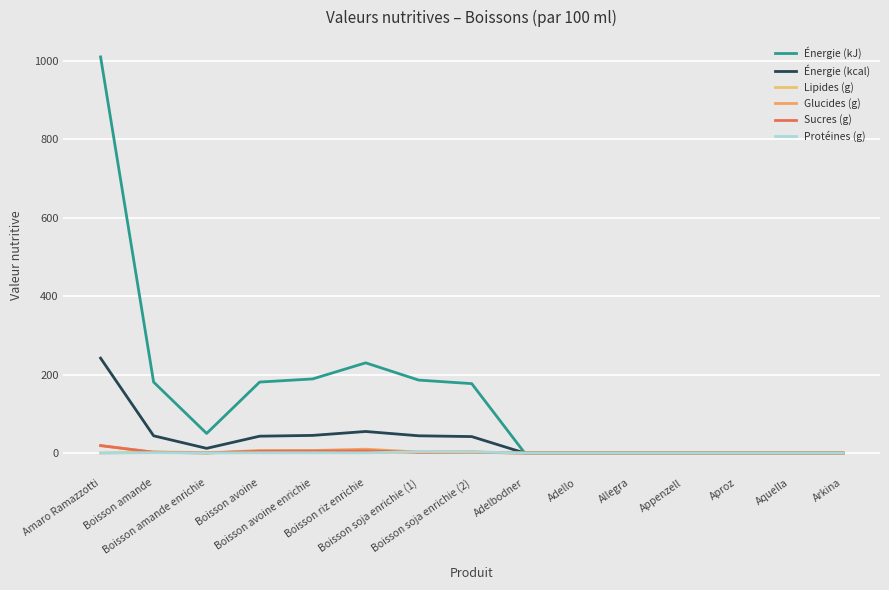

Rank the series by their maximum value, from highest to lowest.

Énergie (kJ), Énergie (kcal), Glucides (g), Sucres (g), Protéines (g), Lipides (g)